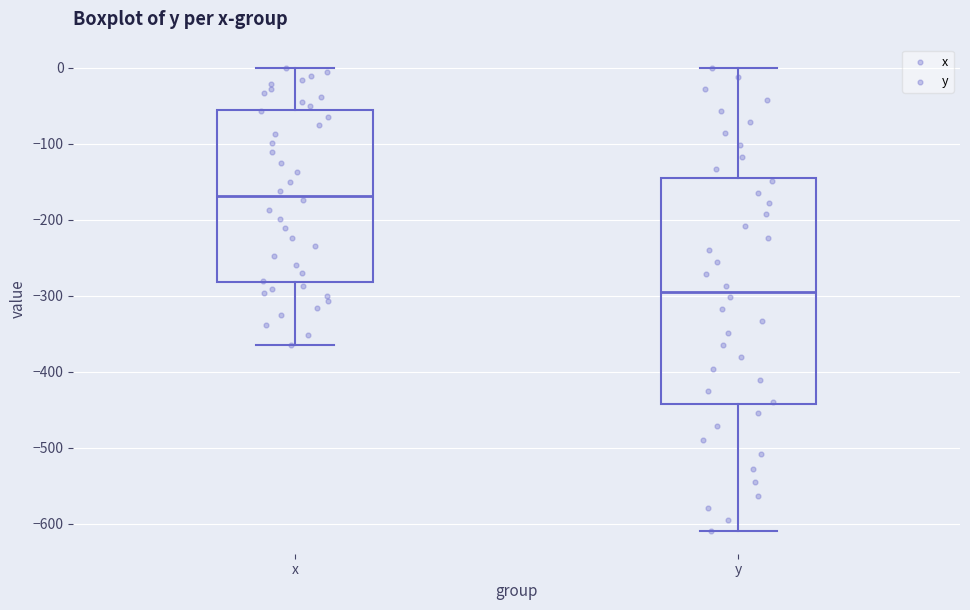

Reading left to right, transcribe this box plot: for each box, give where its median line is, the range the box spans, and where its two whiskers end, as read against the y-axis. The values are not printed on the chart, so give them approximately, as read against the axis.

x: median -170, box -280 to -60, whiskers -370 to 0
y: median -290, box -440 to -150, whiskers -610 to 0